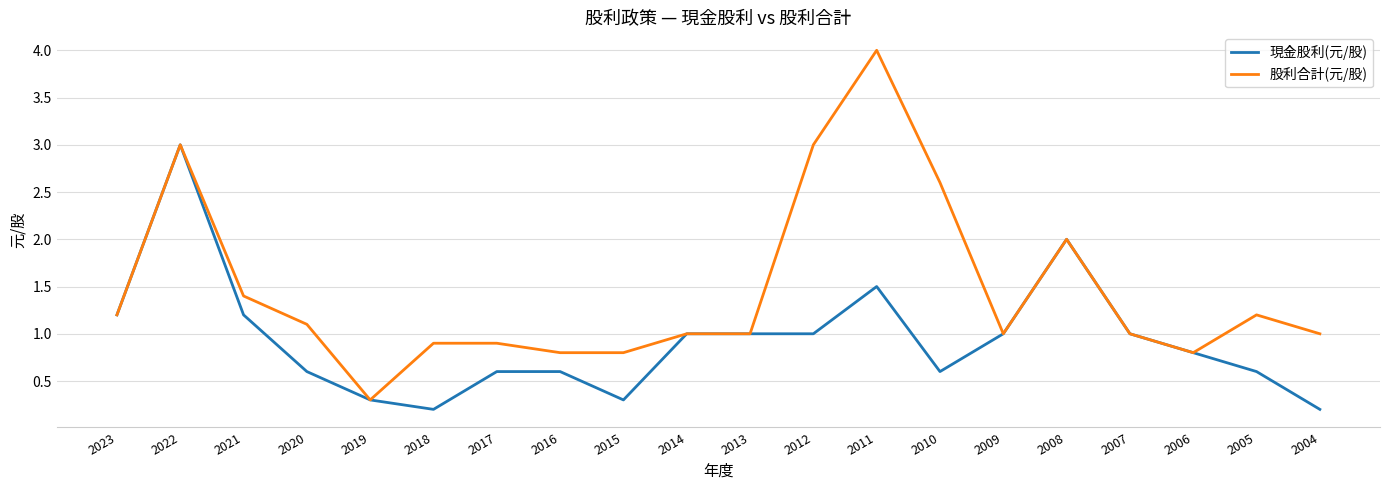

At which label is 股利合計(元/股) closest to 2?

2008